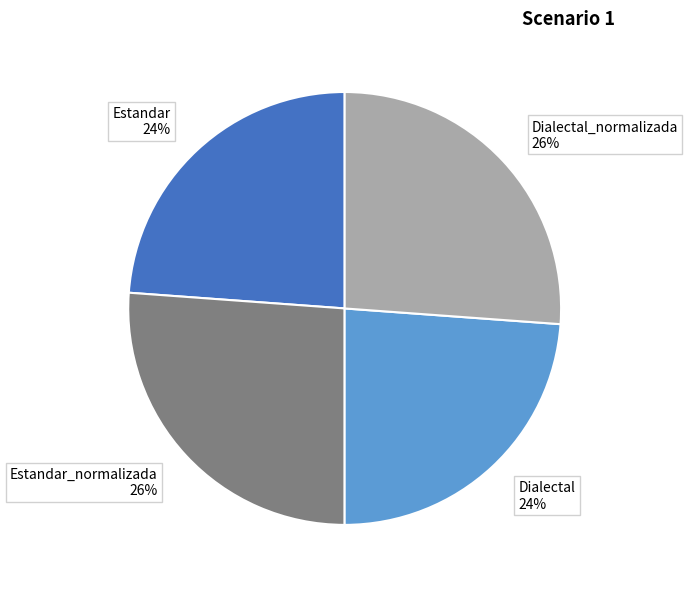

Approximately how many times larger is the value at Estandar_normalizada 26% compared to Estandar 24%?

1.1